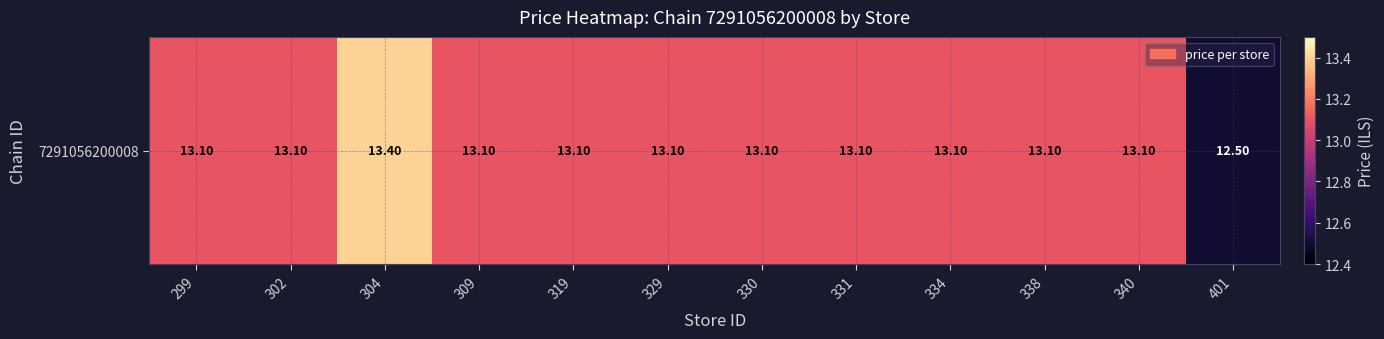

Reading right to left, list all the values displayed in this chart.

401=12.5	340=13.1	338=13.1	334=13.1	331=13.1	330=13.1	329=13.1	319=13.1	309=13.1	304=13.4	302=13.1	299=13.1